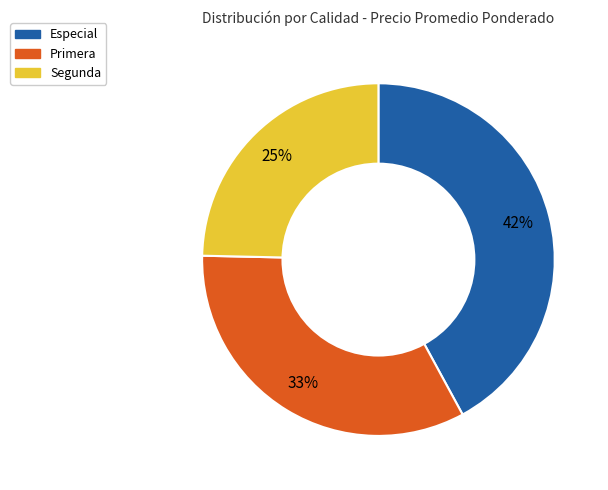

The Segunda slice represents 25% of the pie. True or false?

True